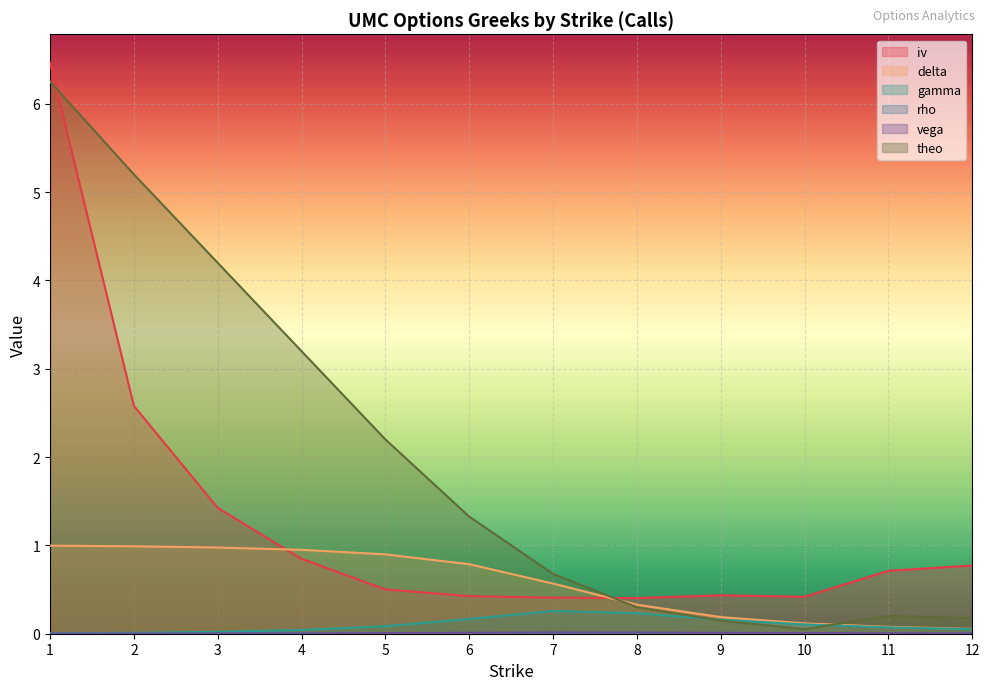

True or false: rho and theo cross at least once.

False